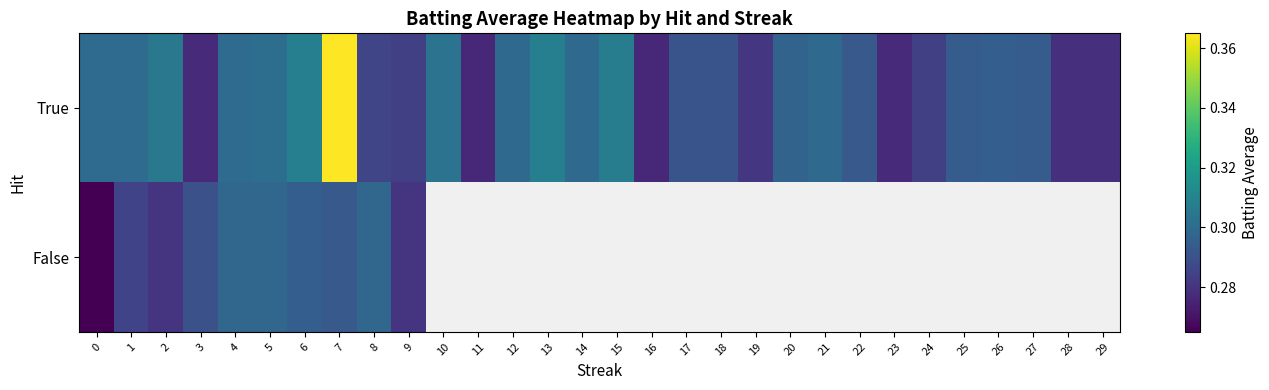

At which label does True reach its peak?

7